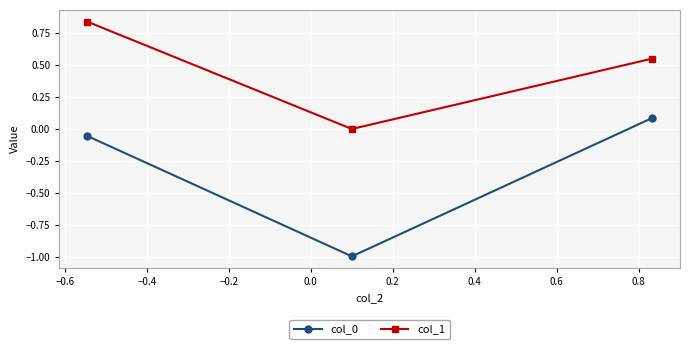

Count the number of categories in the chart.

3